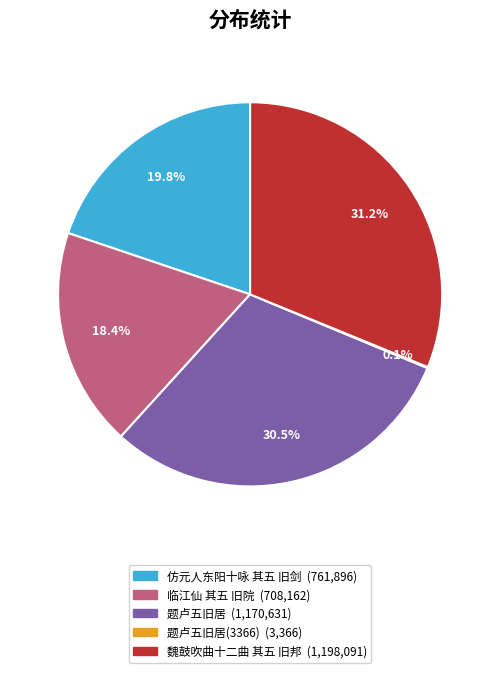

Is there a majority slice in this chart?

No